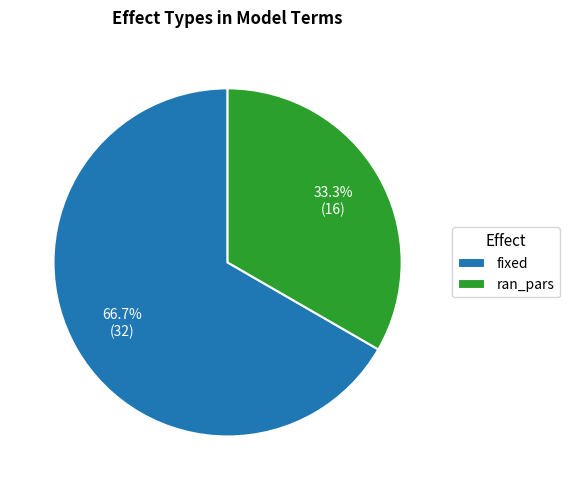

The fixed slice represents 53% of the pie. True or false?

False